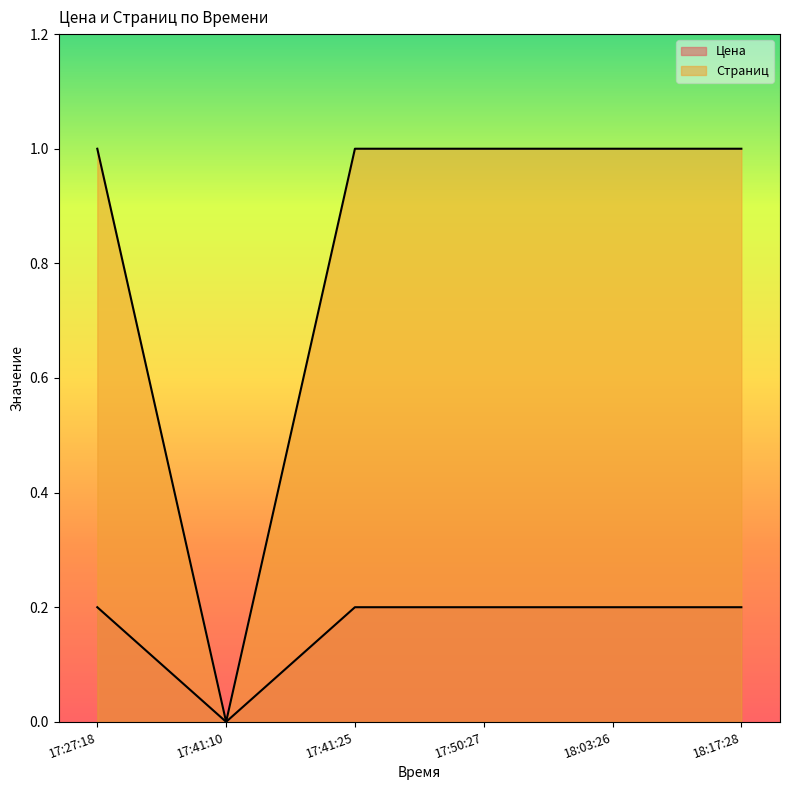

Reading left to right, extract all data points from this chart.

Цена: 0.2	0.0	0.2	0.2	0.2	0.2
Страниц: 1.0	0.0	1.0	1.0	1.0	1.0